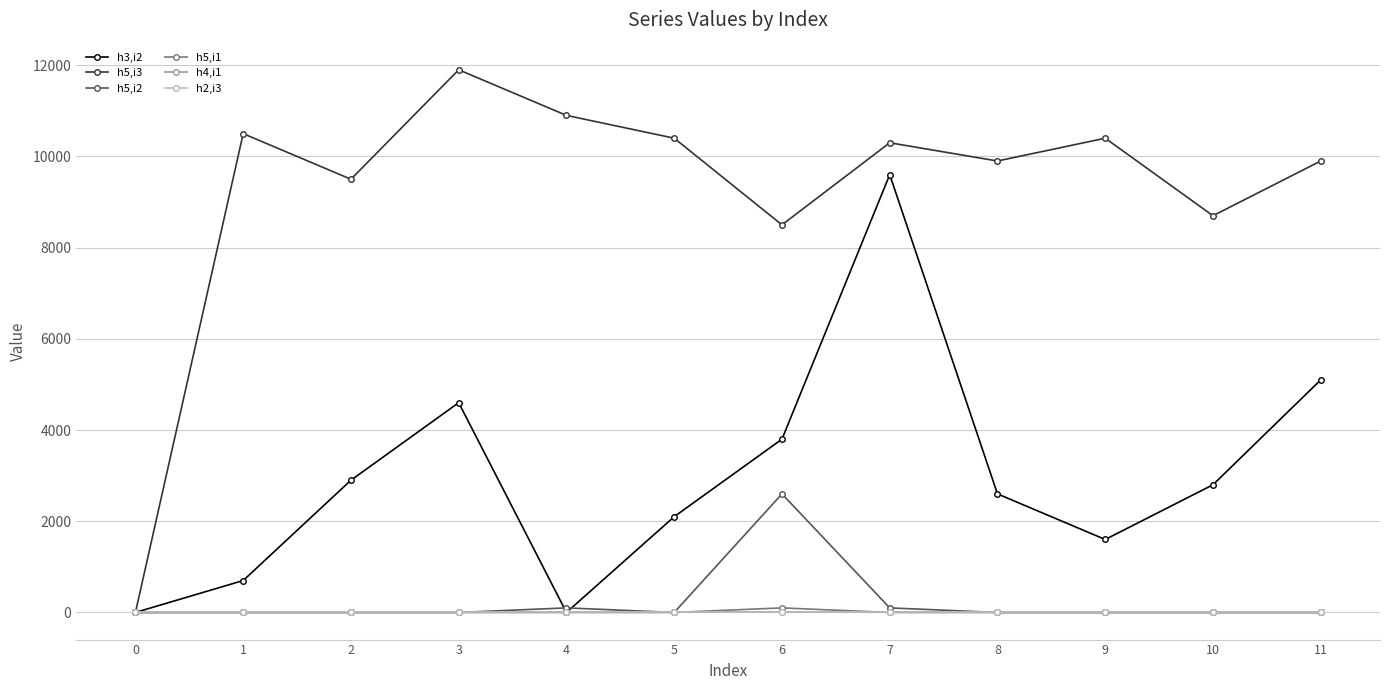

True or false: h3,i2 has a value of 0.0 at 4.

True